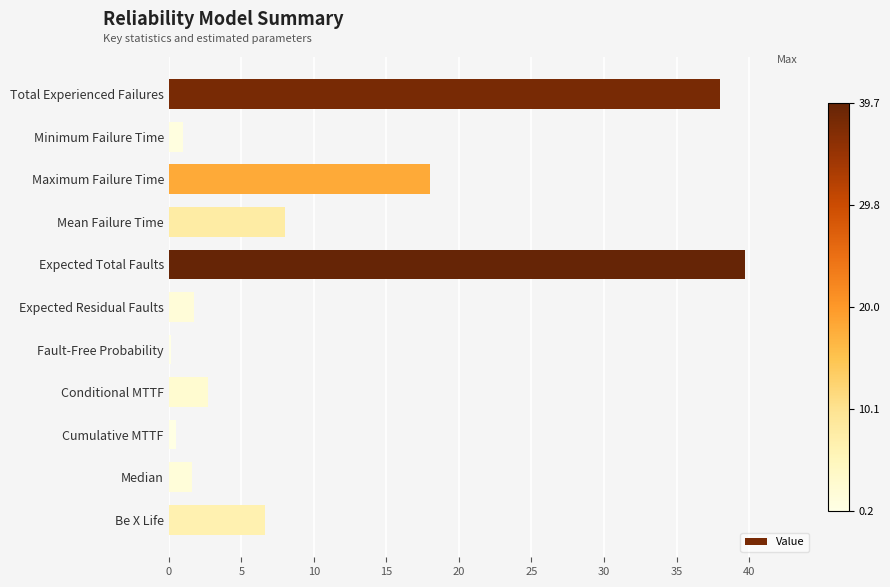

What is the value of the 10th bar from the top?

1.6